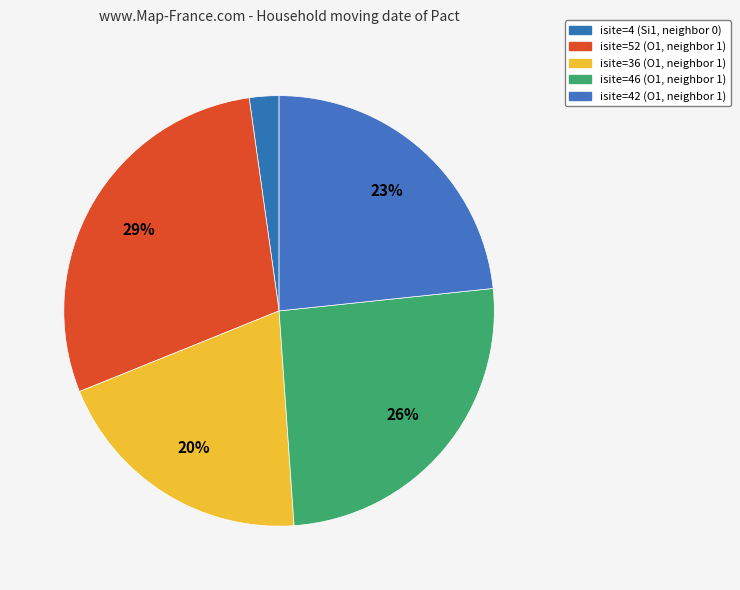

How many slices are in this pie chart?

5